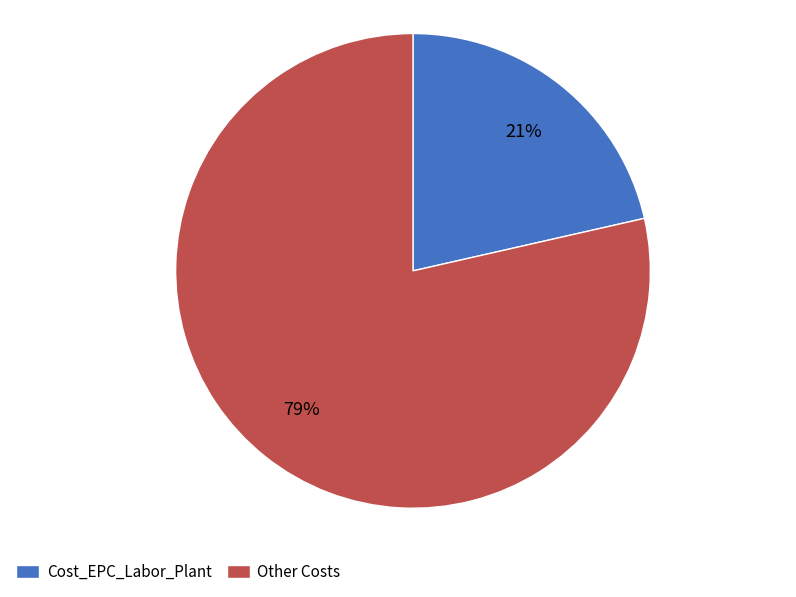

To the nearest percent, what portion does Cost_EPC_Labor_Plant represent?

21%